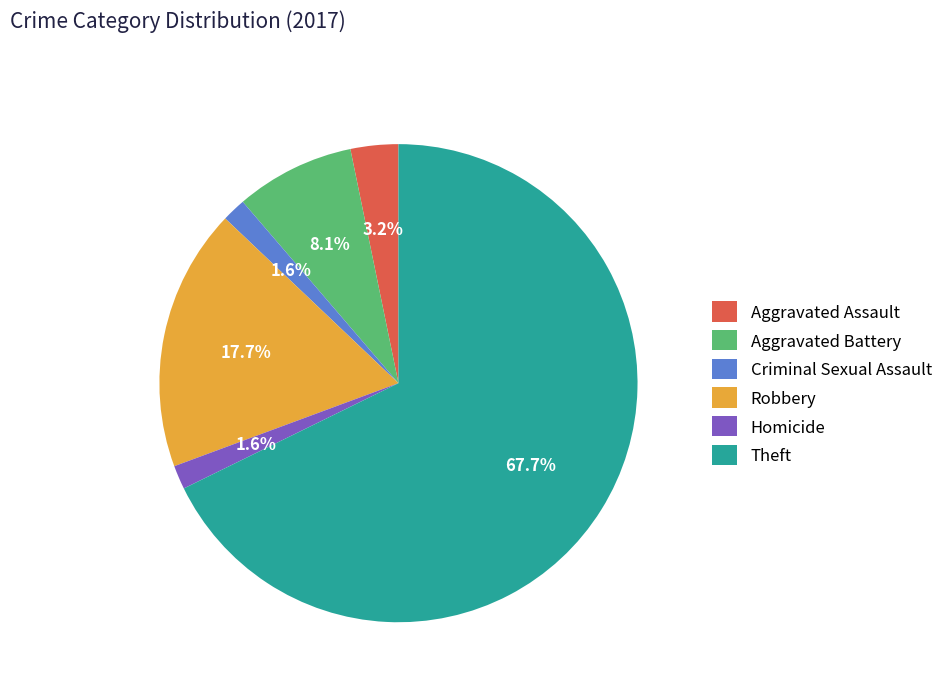

Which slice represents more than half of the pie?

Theft